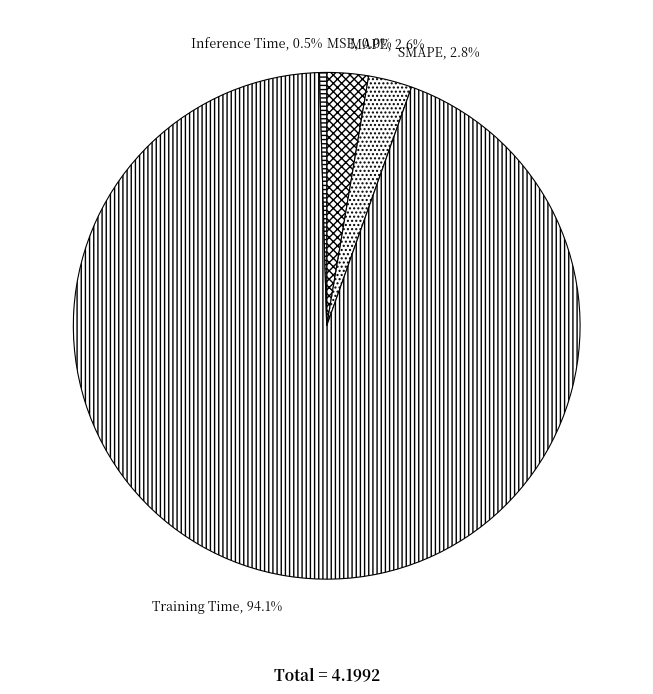

Is Training Time the majority of the pie?

Yes